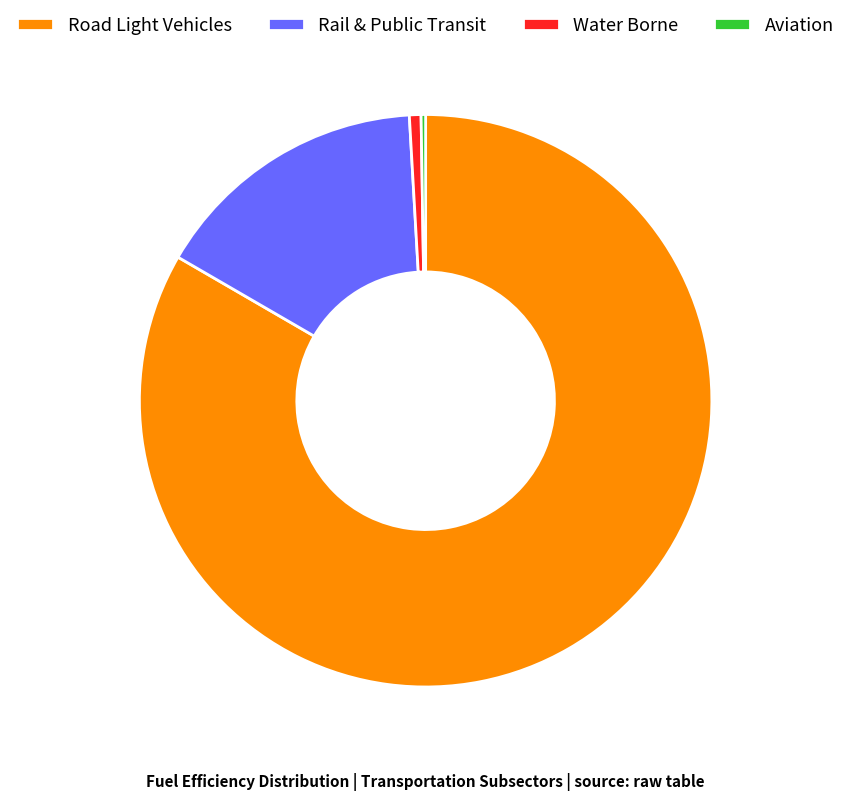

The Water Borne slice represents 1% of the pie. True or false?

True